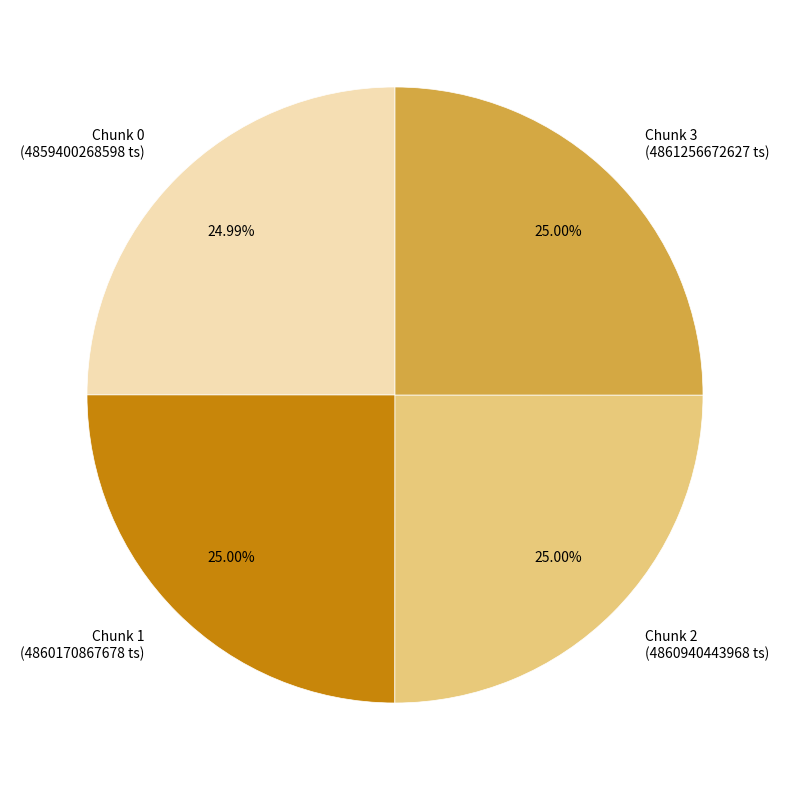

Does Chunk 2 (4860940443968 ts) account for over 50% of the chart?

No